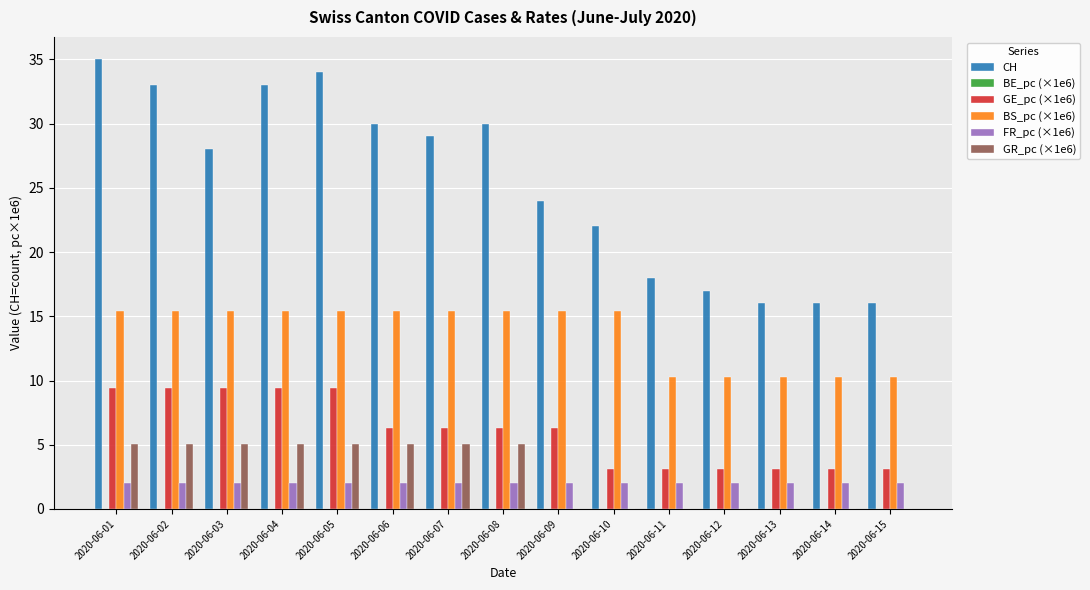

The GR_pc (×1e6) series shows -1.9 at 2020-06-09. True or false?

False